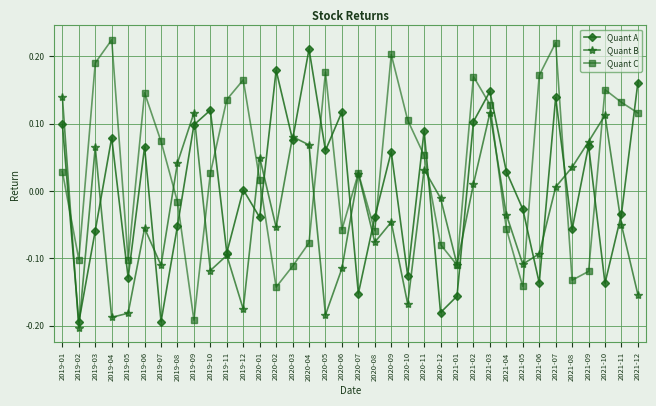

Where do Quant A and Quant B first cross each other?

2019-01 and 2019-02